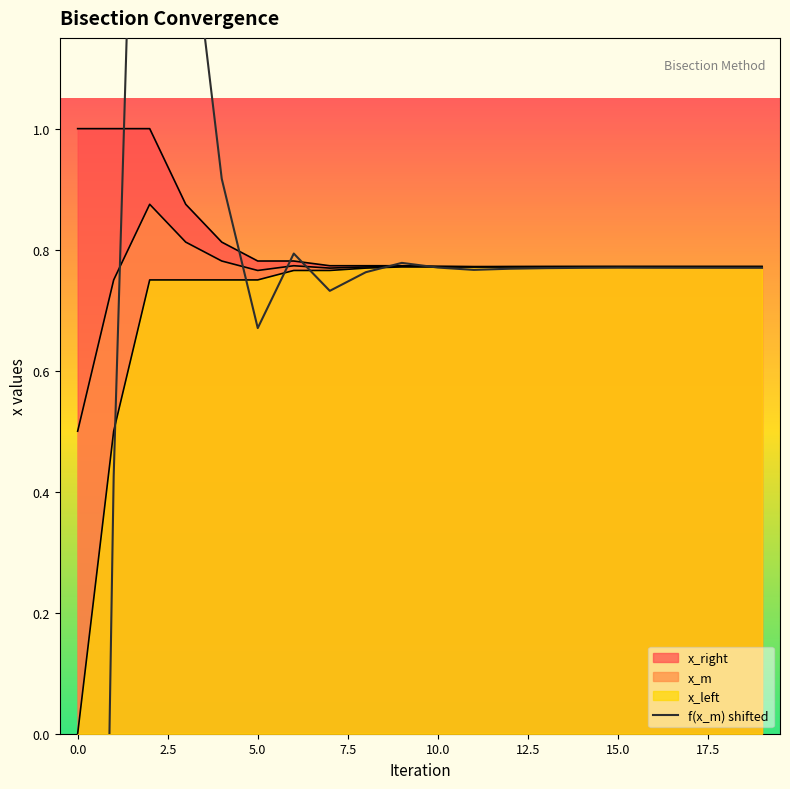

What is the value of the f_xm point at the 16th from the left?

0.8